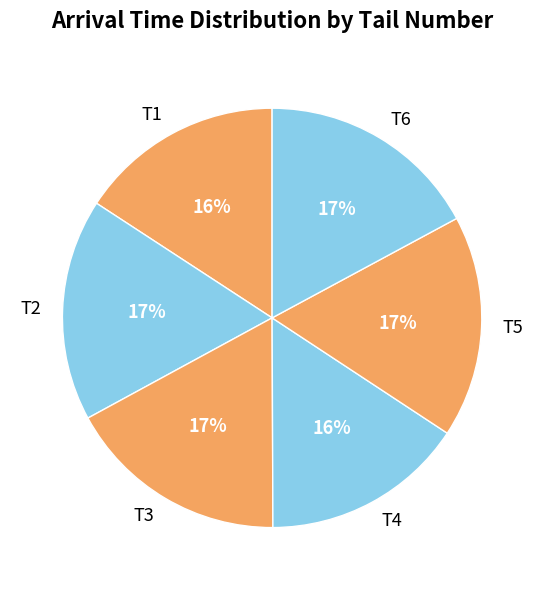

Is the sum of T5 and T1 greater than half?

No